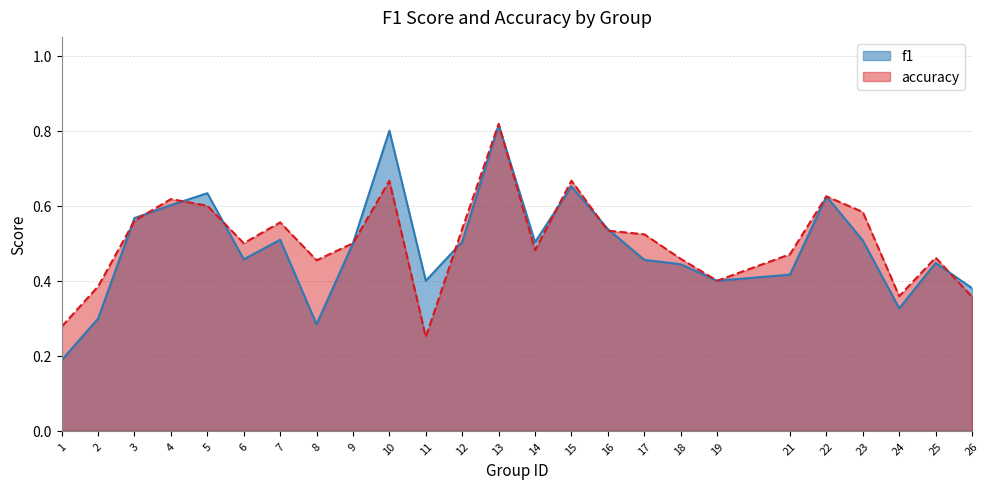

At which category is the sum across all series the highest?

13